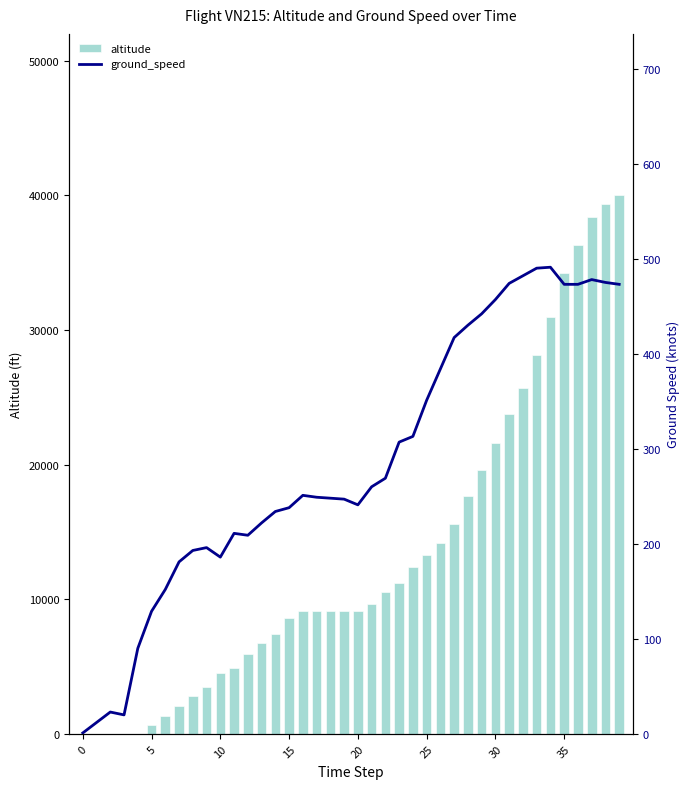

Are the bars grouped side by side (vs. stacked)?

Yes